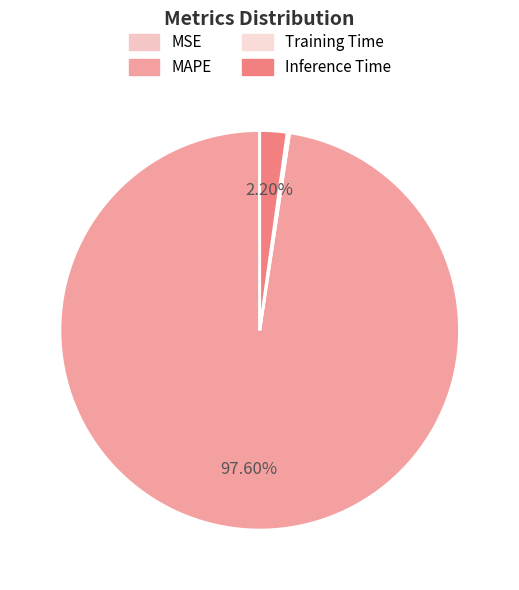

Combined, do MAPE and MSE account for over 50%?

Yes